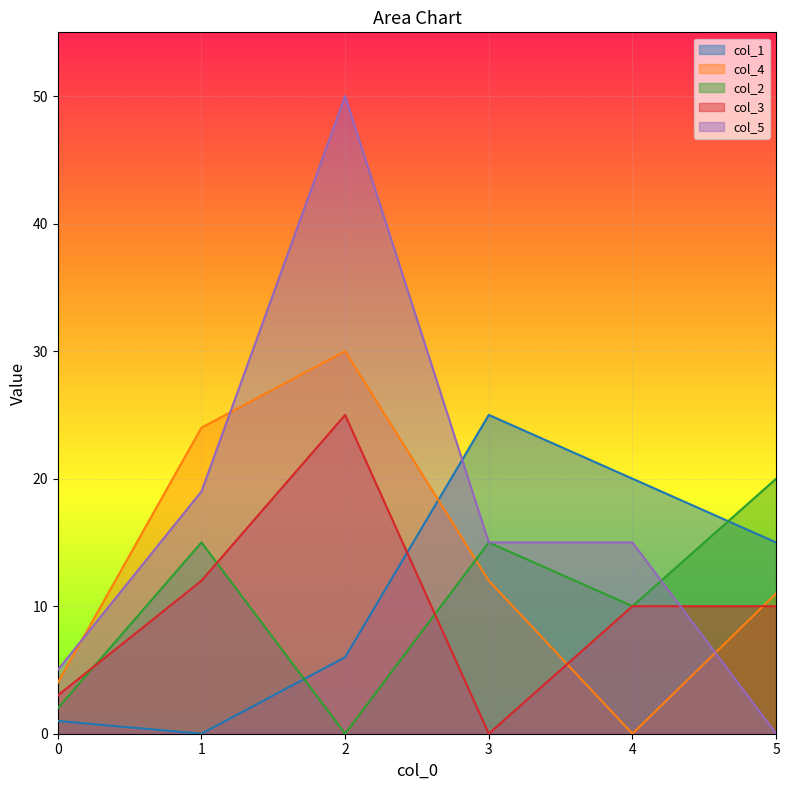

True or false: col_5 has a value of 15 at 4.

True